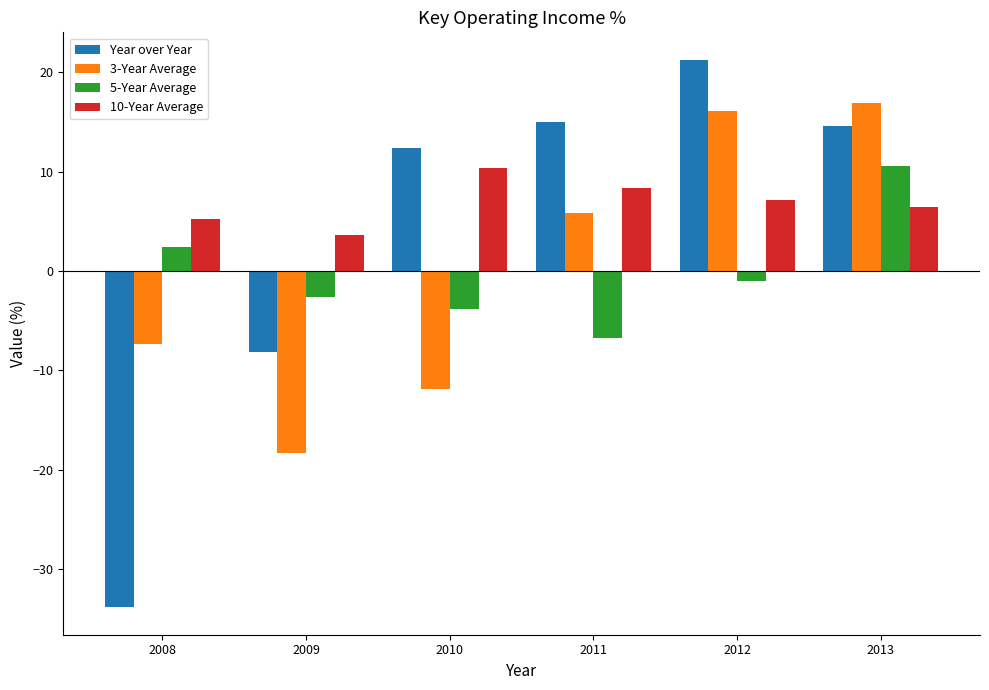

Between 2010 and 2013, which series saw the biggest shift?

3-Year Average